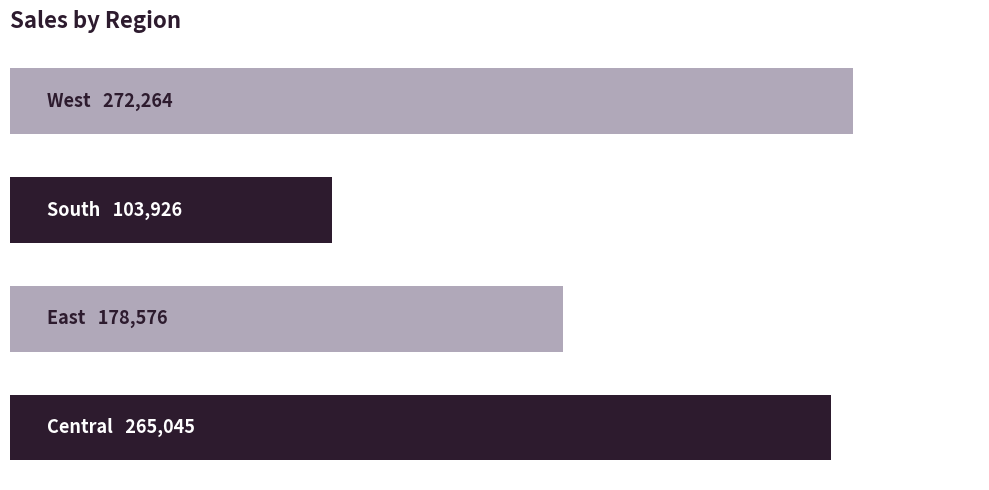

Does the chart contain any negative values?

No